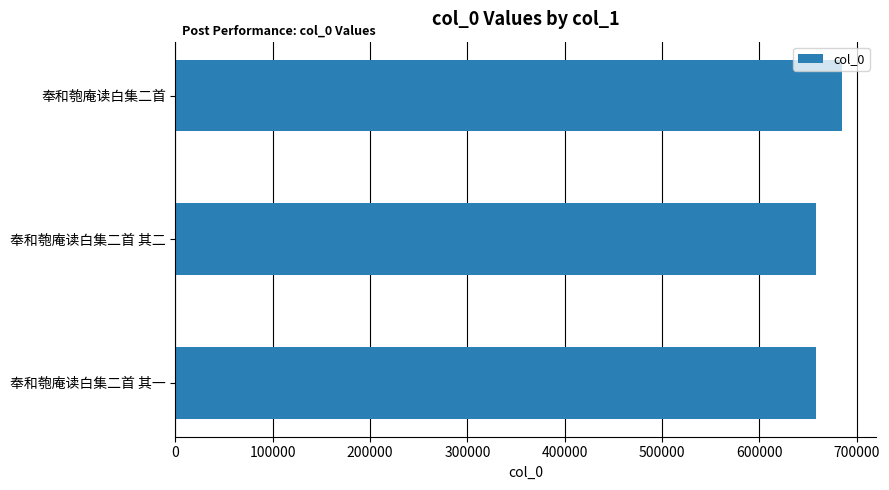

What is the label of the 2nd bar from the top?

奉和匏庵读白集二首 其二